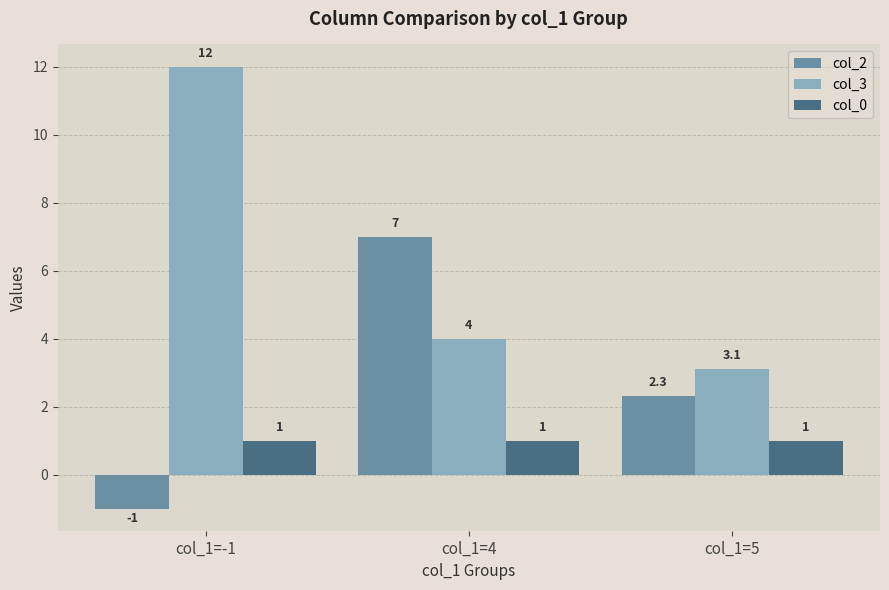

What are all the series names shown in the legend?

col_2, col_3, col_0